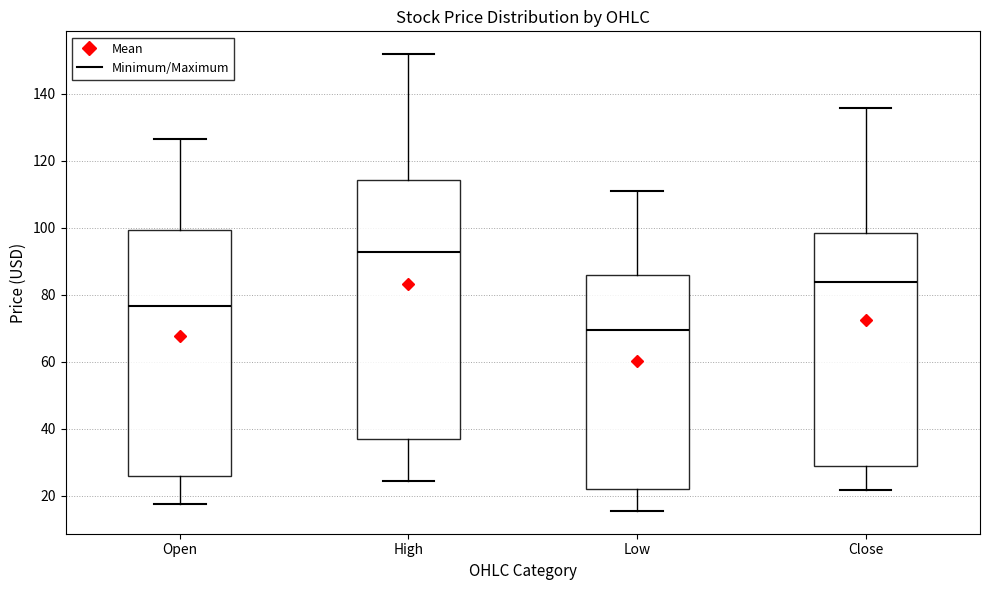

Reading left to right, transcribe this box plot: for each box, give where its median line is, the range the box spans, and where its two whiskers end, as read against the y-axis. The values are not printed on the chart, so give them approximately, as read against the axis.

Open: median 76, box 26 to 100, whiskers 18 to 126
High: median 92, box 36 to 114, whiskers 24 to 152
Low: median 70, box 22 to 86, whiskers 16 to 110
Close: median 84, box 28 to 98, whiskers 22 to 136